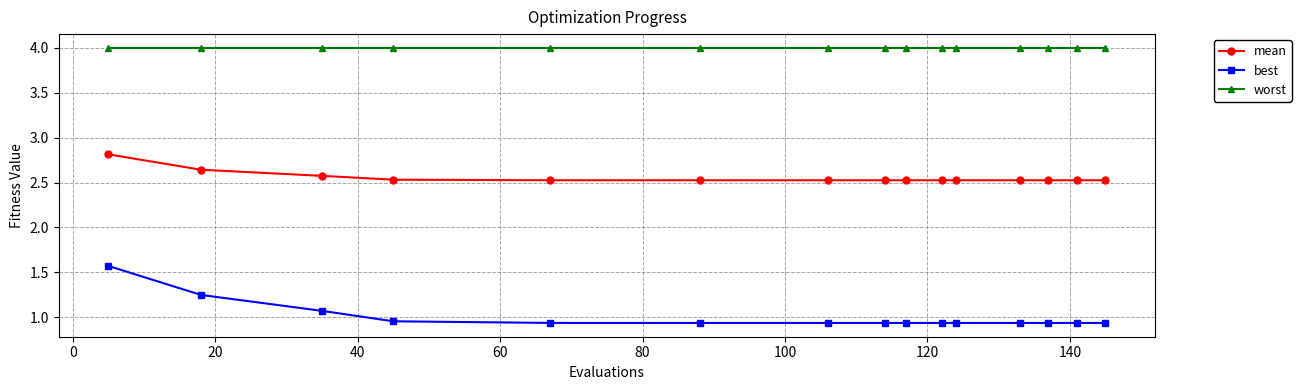

Which series has the largest range (max minus min)?

best